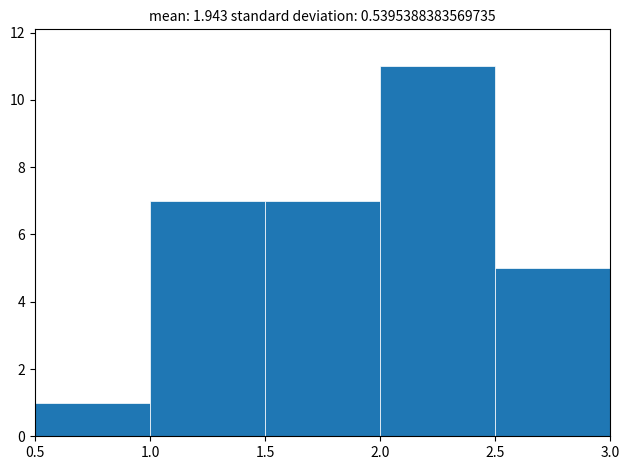

Which range on the x-axis has the tallest bar?

2.0 to 2.5